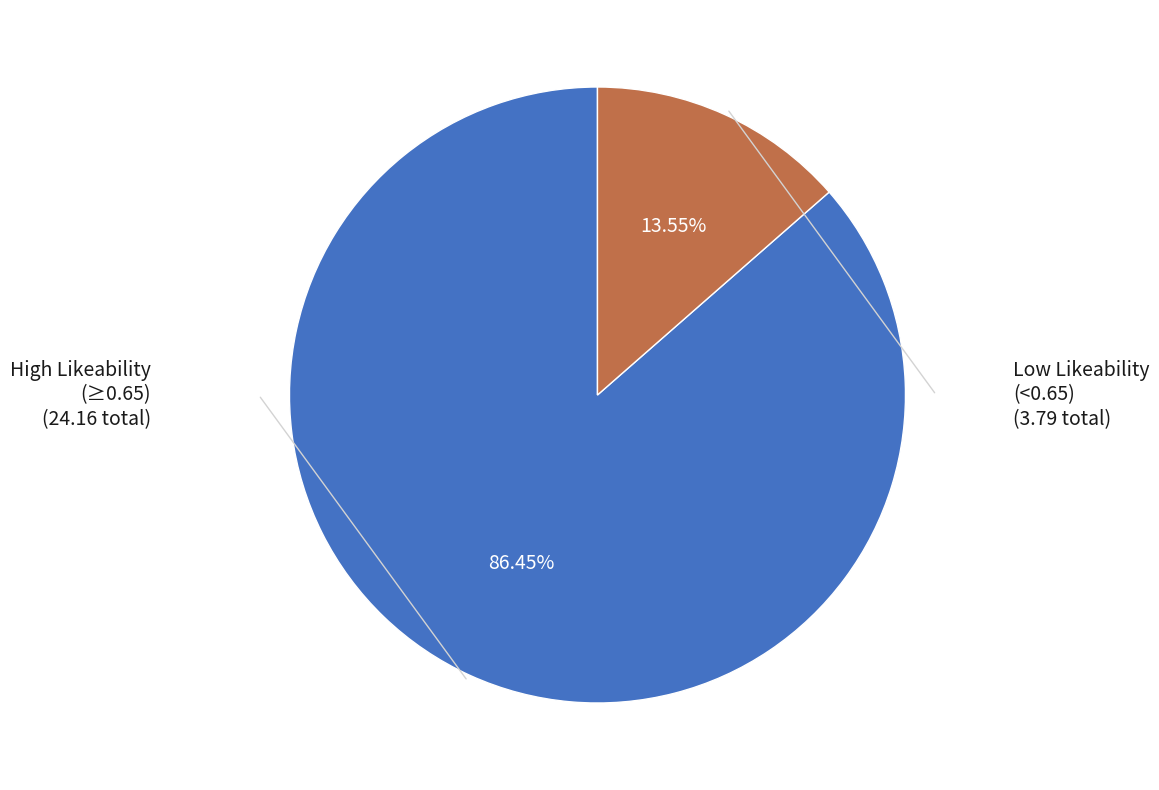

Is there a majority slice in this chart?

Yes